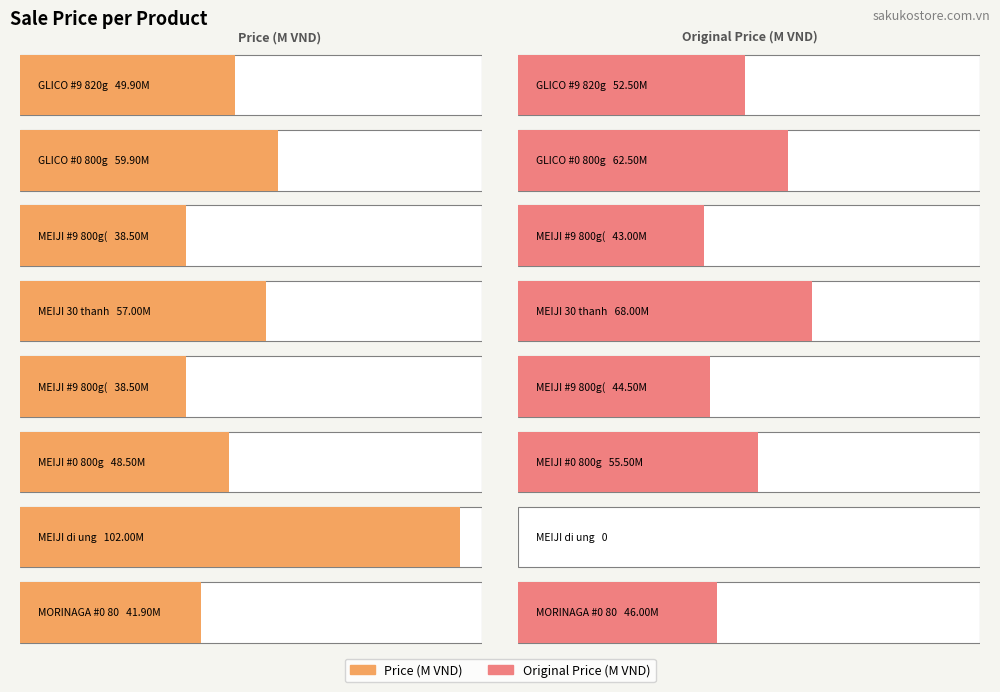

Which series has the largest range (max minus min)?

originalPrice